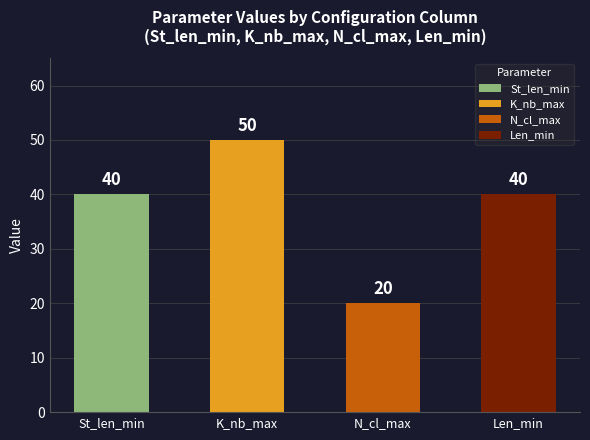

What position from the right is Len_min?

1